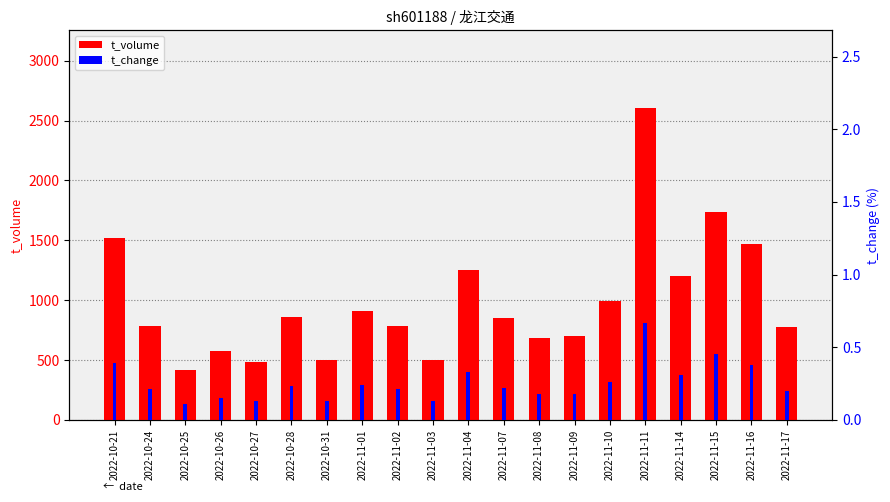

What position from the left is 2022-11-17?

20